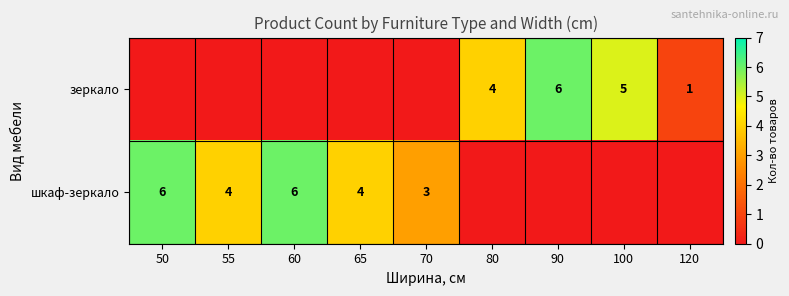

The зеркало series shows 4 at 80. True or false?

True